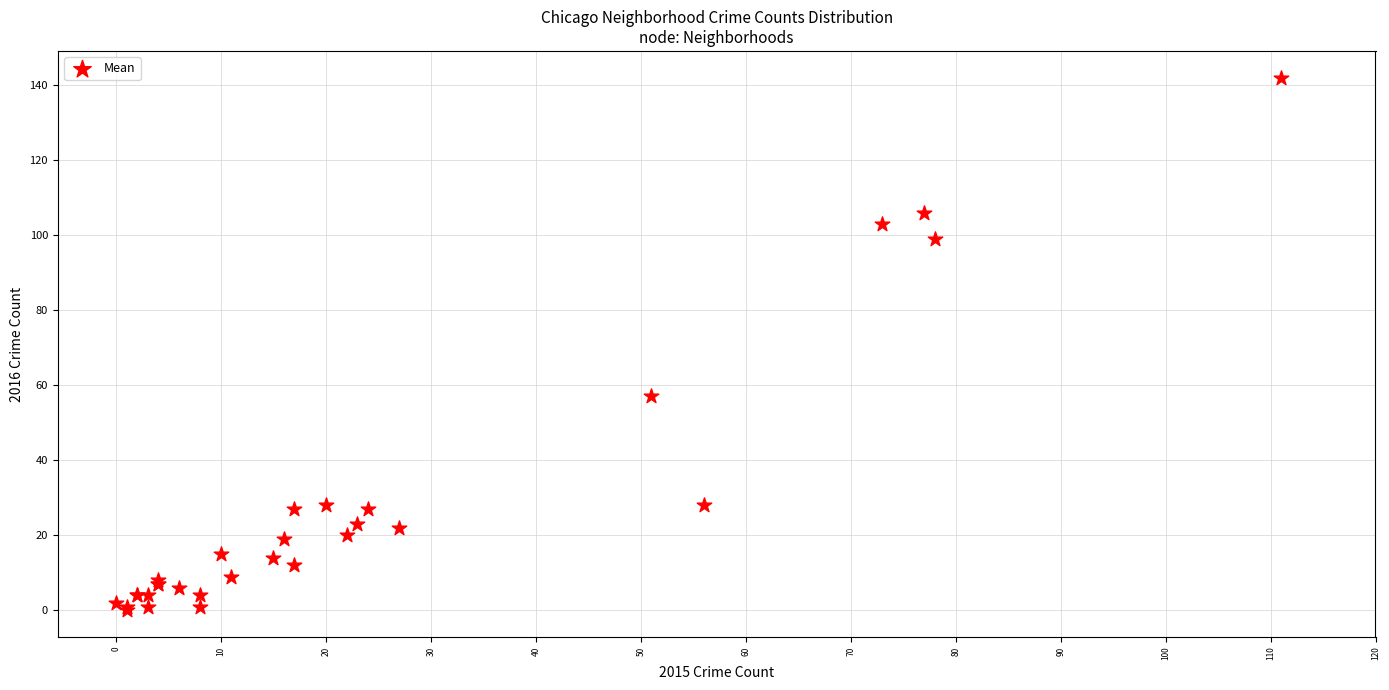

What Y value in the scatter plot is closest to 71?

57